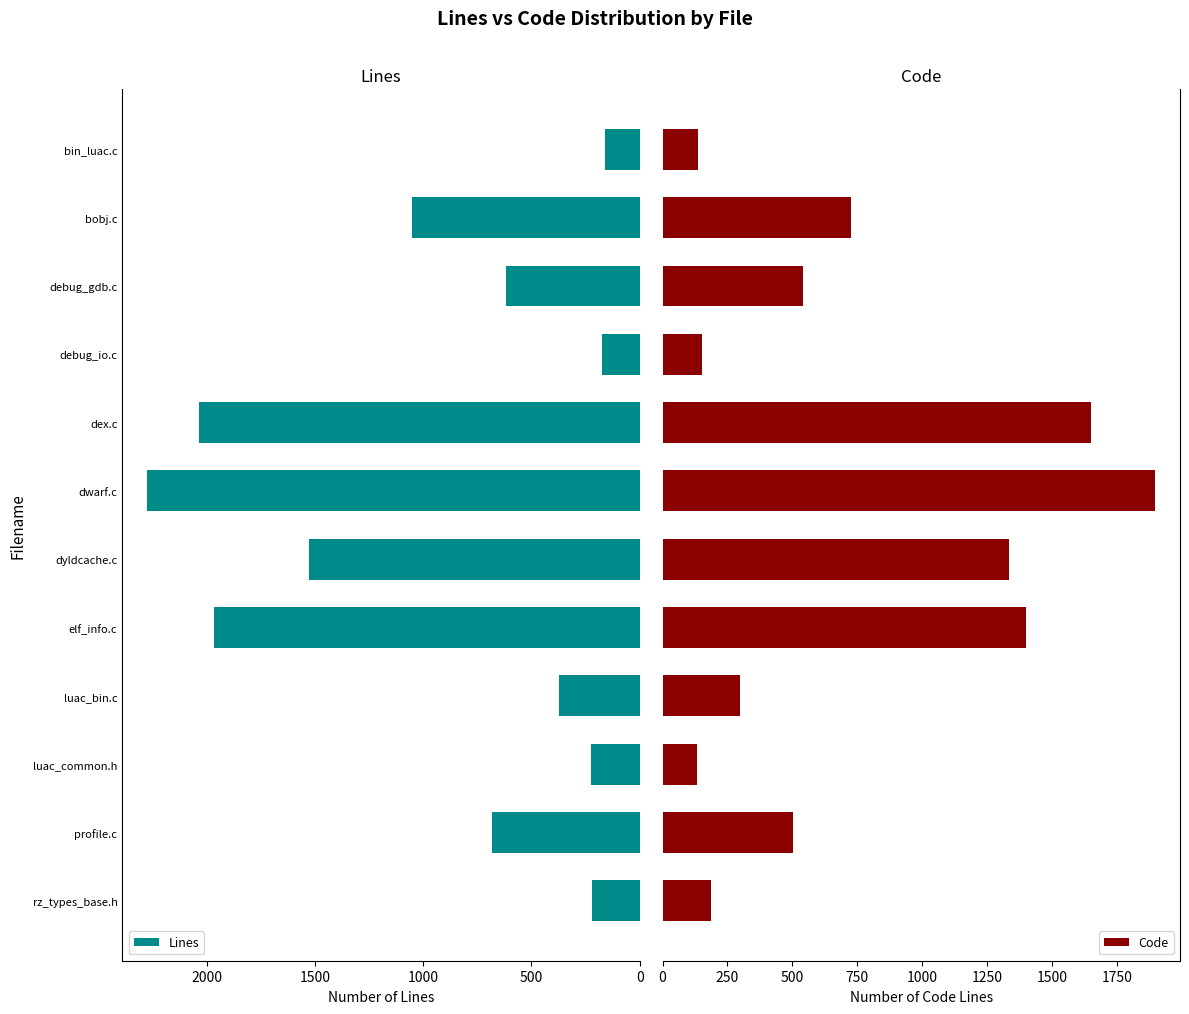

True or false: Lines has a value of 220 at rz_types_base.h.

True